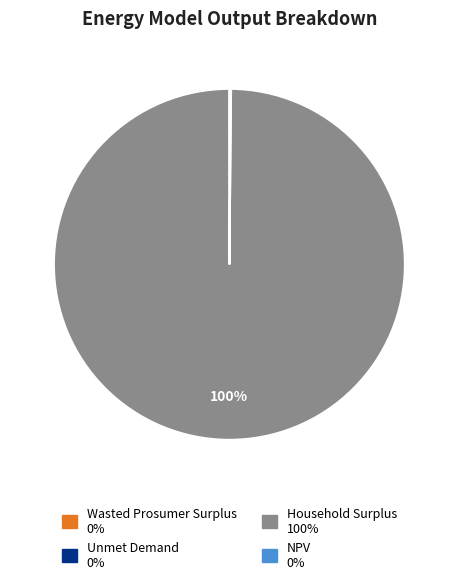

Is Household Surplus the majority of the pie?

Yes